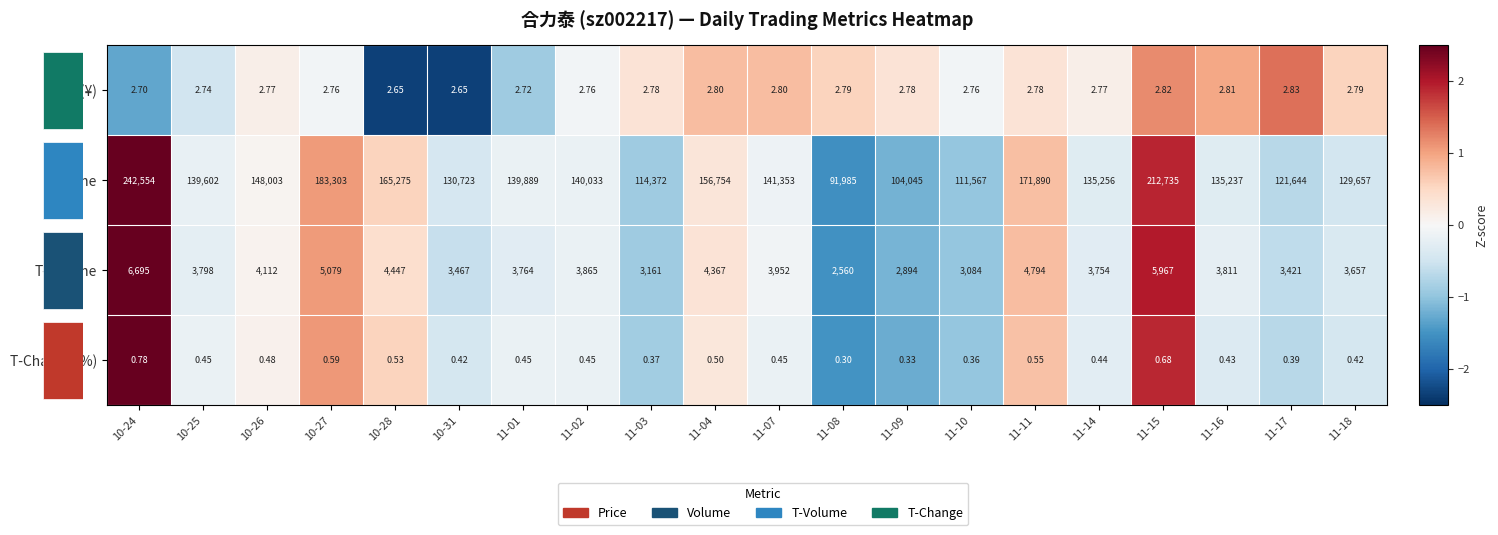

Which series has the largest range (max minus min)?

Volume